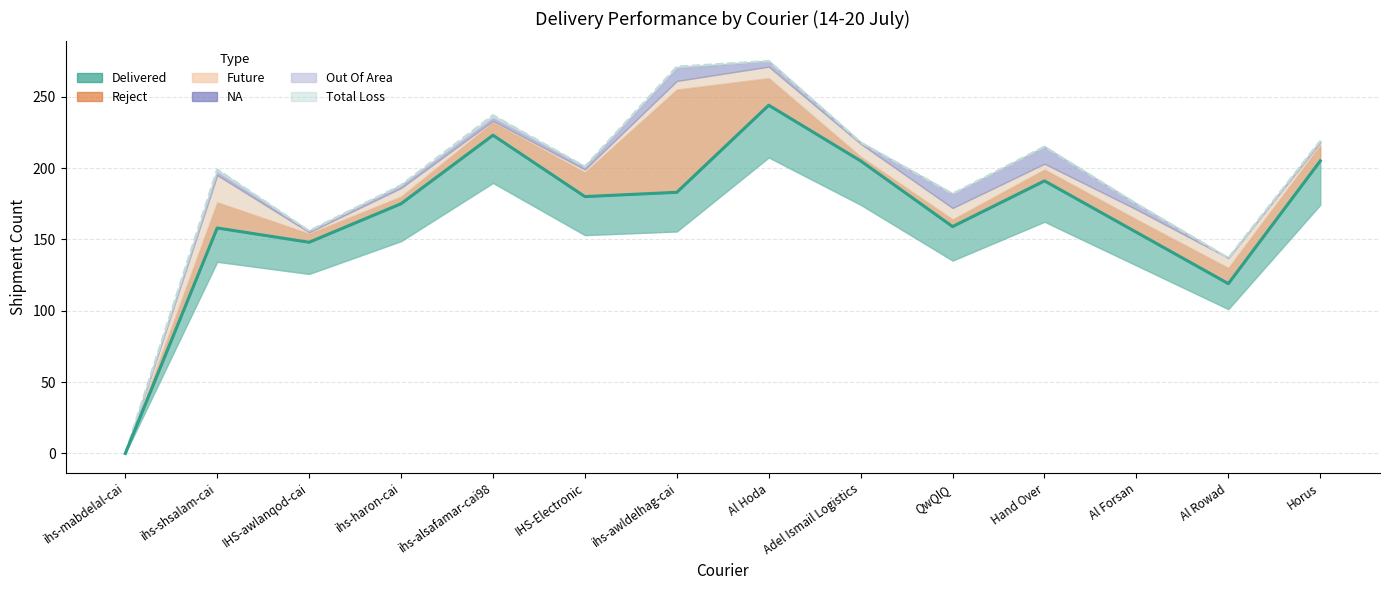

What is the highest value of the Out Of Area series?

2